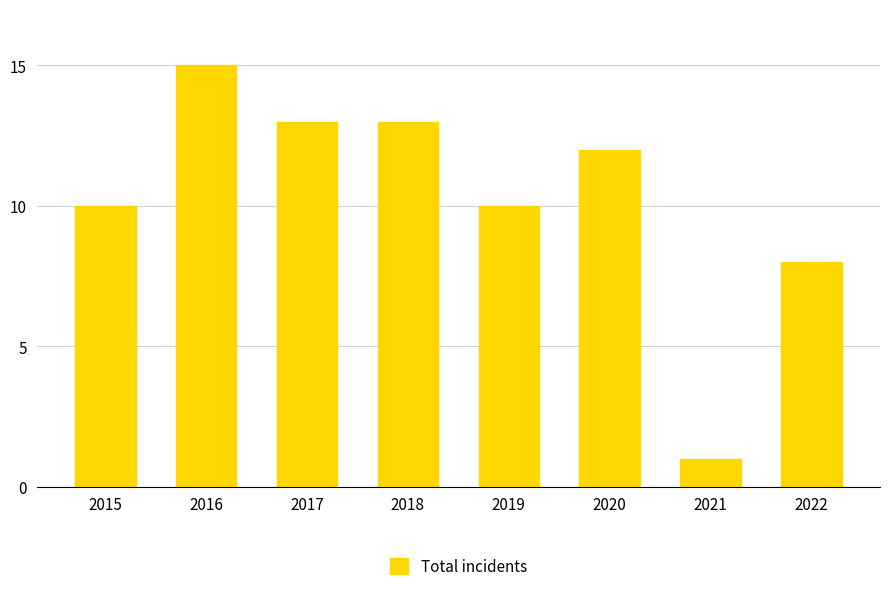

What is the value of the 2nd bar from the left?

15